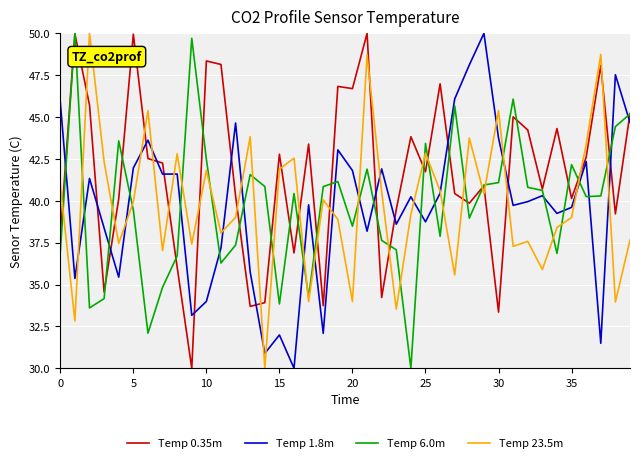

Which series ends up on top after the final intersection of Temp 23.5m and Temp 0.35m?

Temp 0.35m